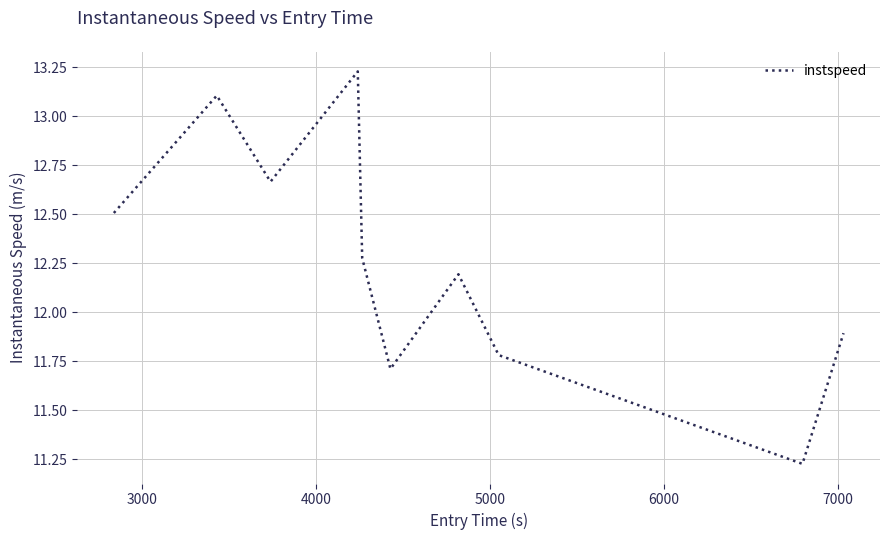

What is the difference between the second highest and second lowest values?

1.4